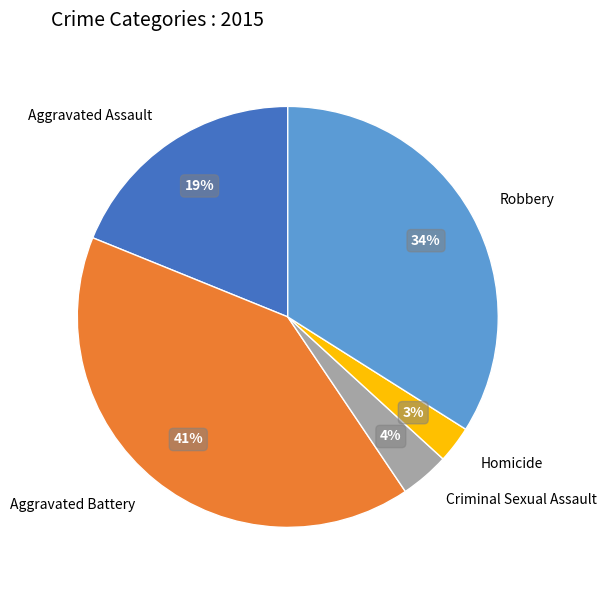

Count the number of slices in the pie.

5